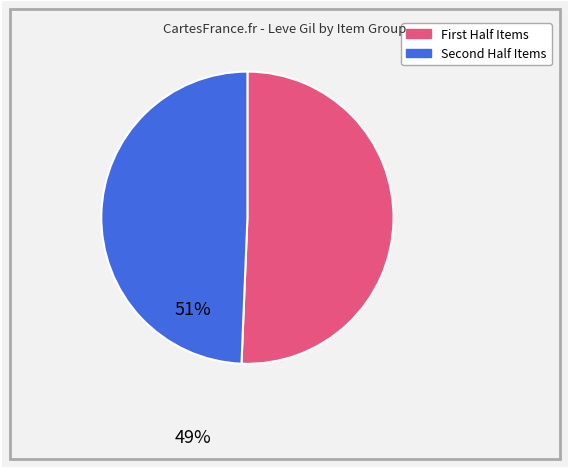

Is there any slice that represents more than half of the pie?

Yes